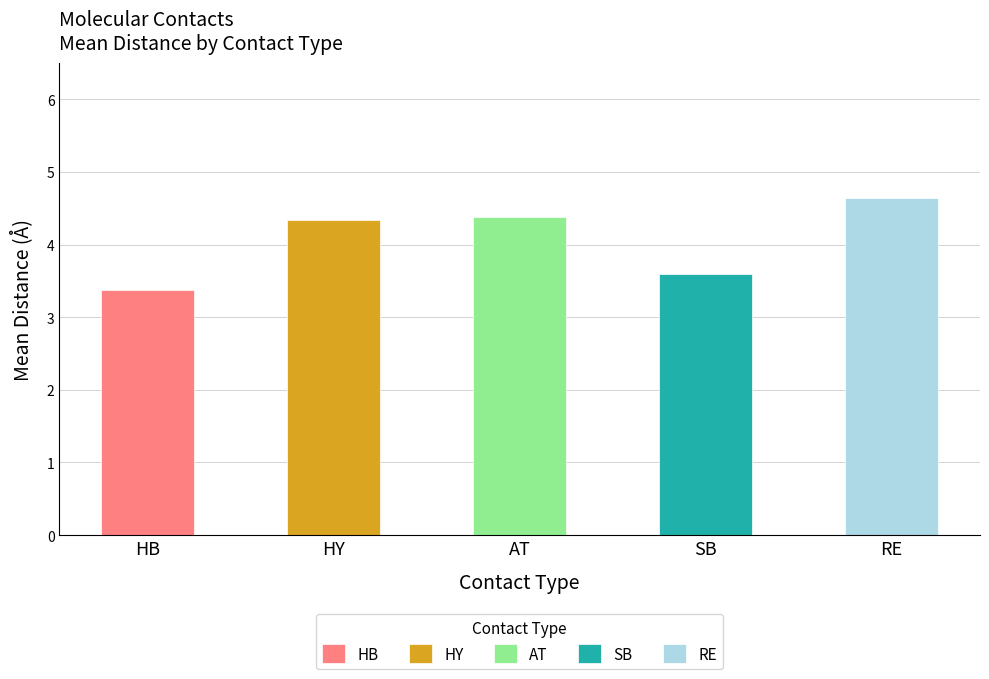

What is the ratio of the value at RE to the value at SB?

1.3